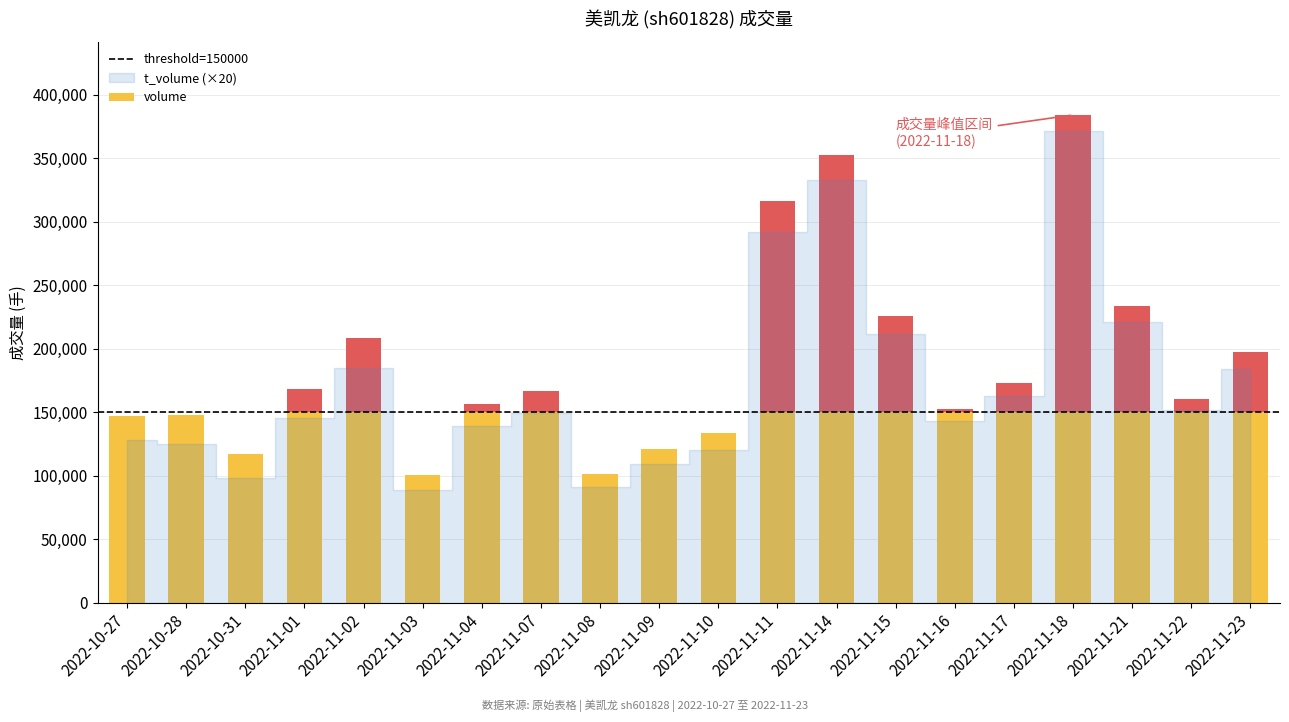

At how many categories does at least one series exceed 207664?

6